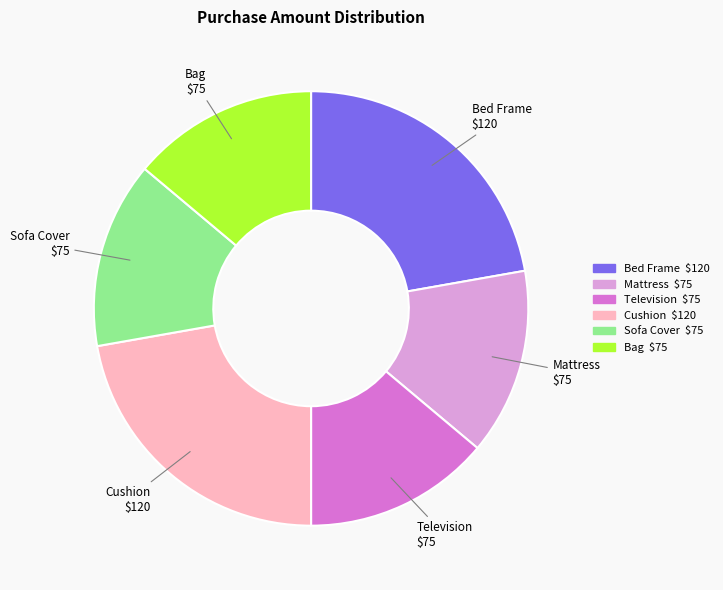

Does Mattress represent more than half of the total?

No